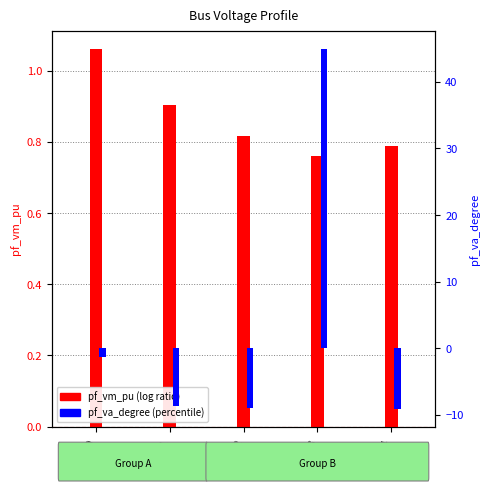

What are all the series names shown in the legend?

pf_vm_pu, pf_va_degree